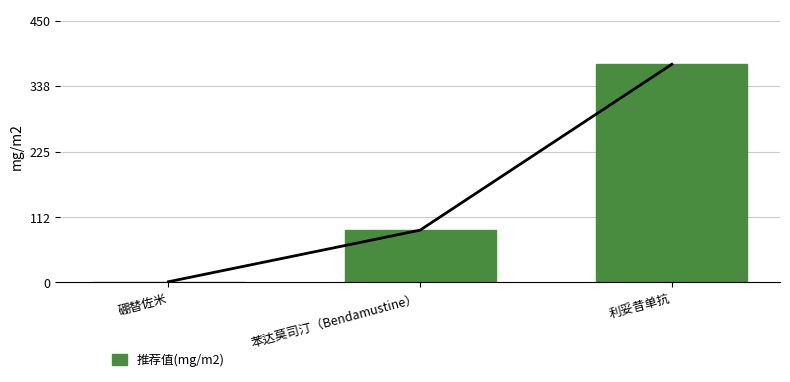

How many values are below 90?

1